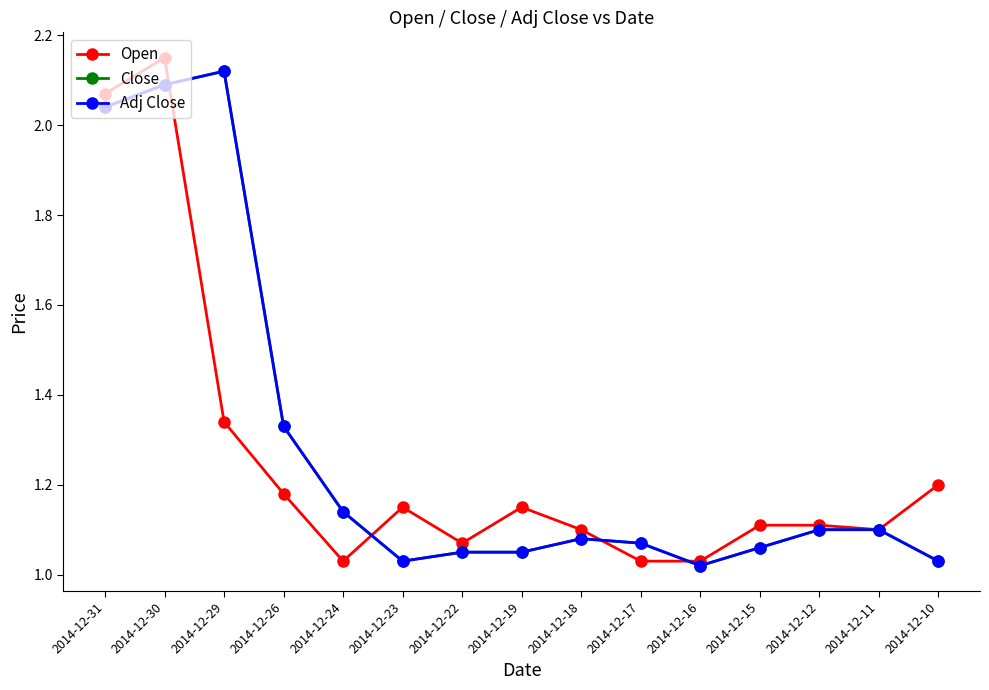

True or false: Adj Close has a value of 1.1 at 2014-12-17.

True